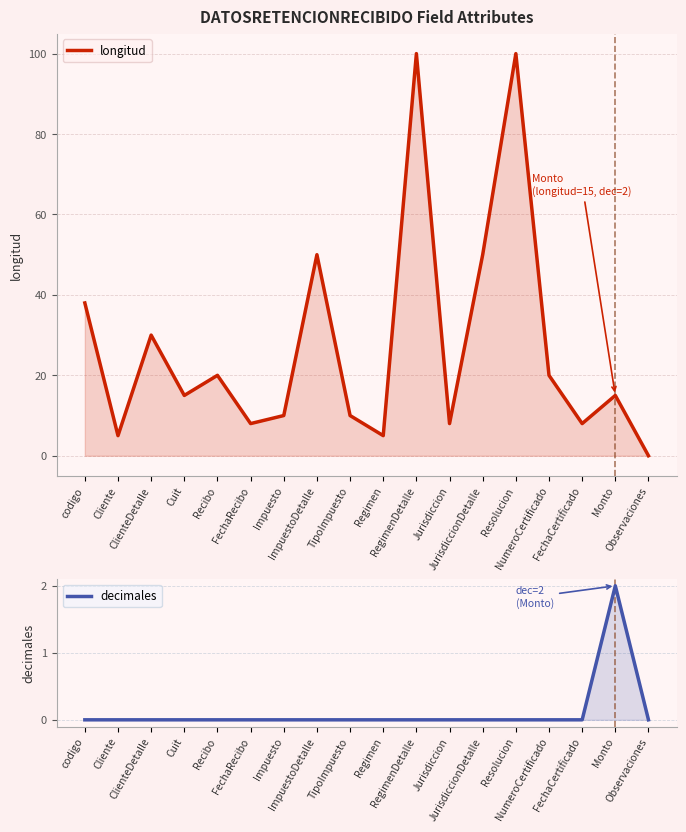

At which label does longitud reach its peak?

RegimenDetalle